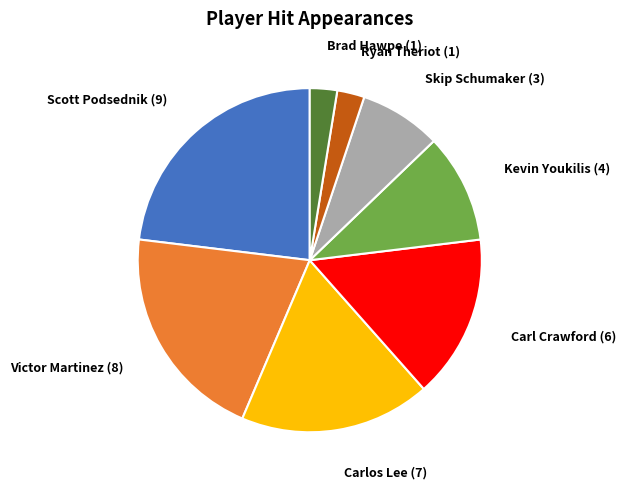

Is there any slice that represents more than half of the pie?

No